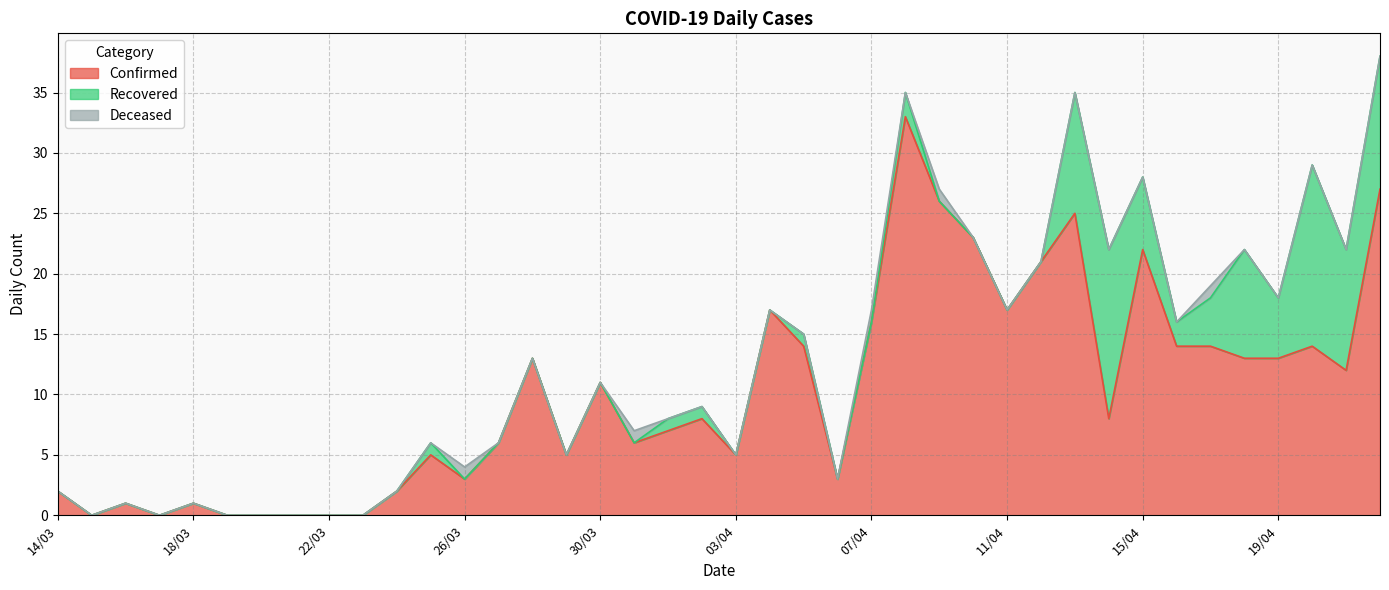

How many times do Confirmed and Recovered cross each other?

4